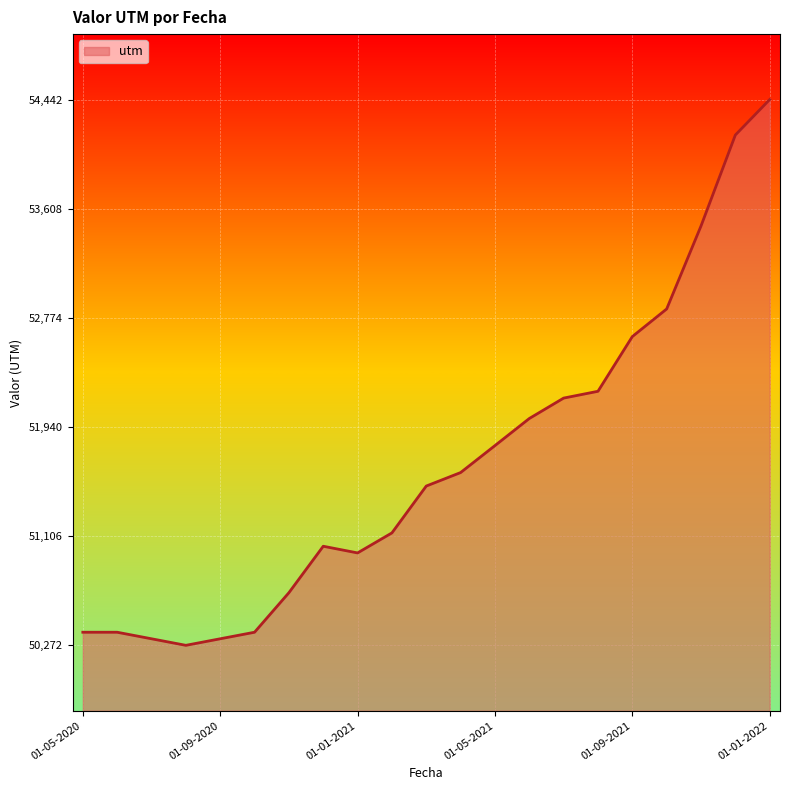

How many lines are shown in the chart?

1